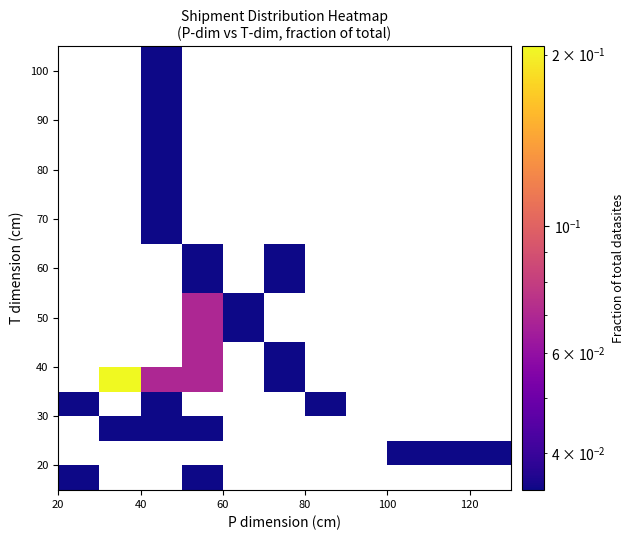

How many data points does each series have?

9